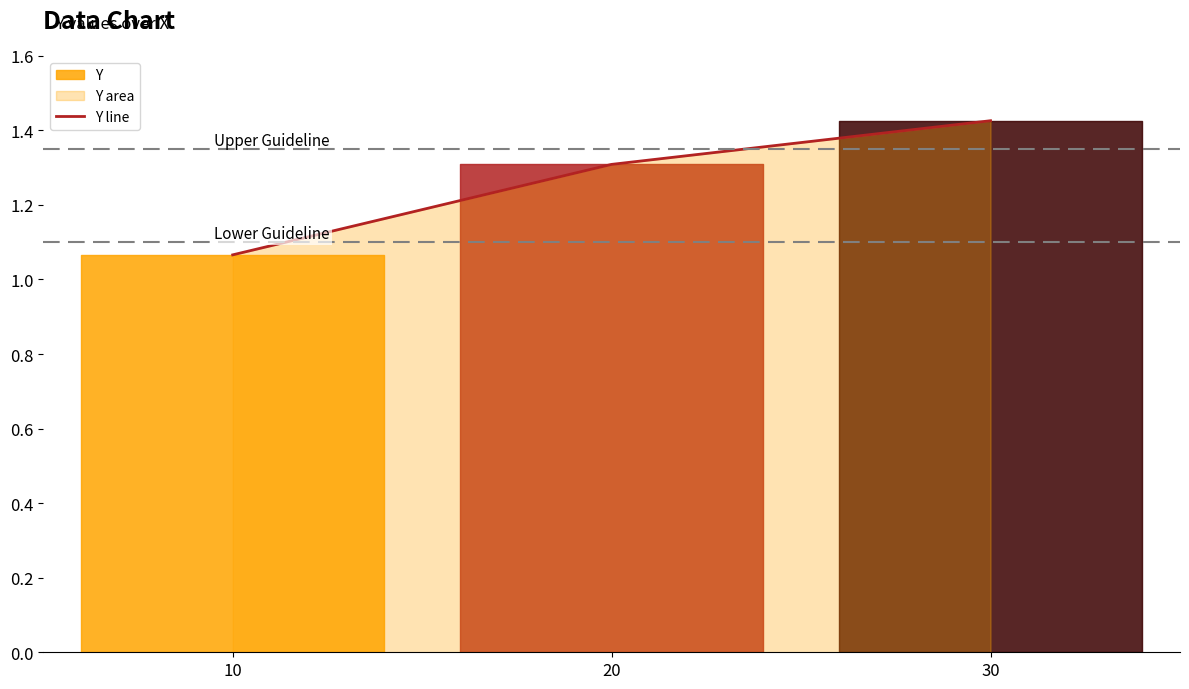

What value does the data have at 30?

1.4